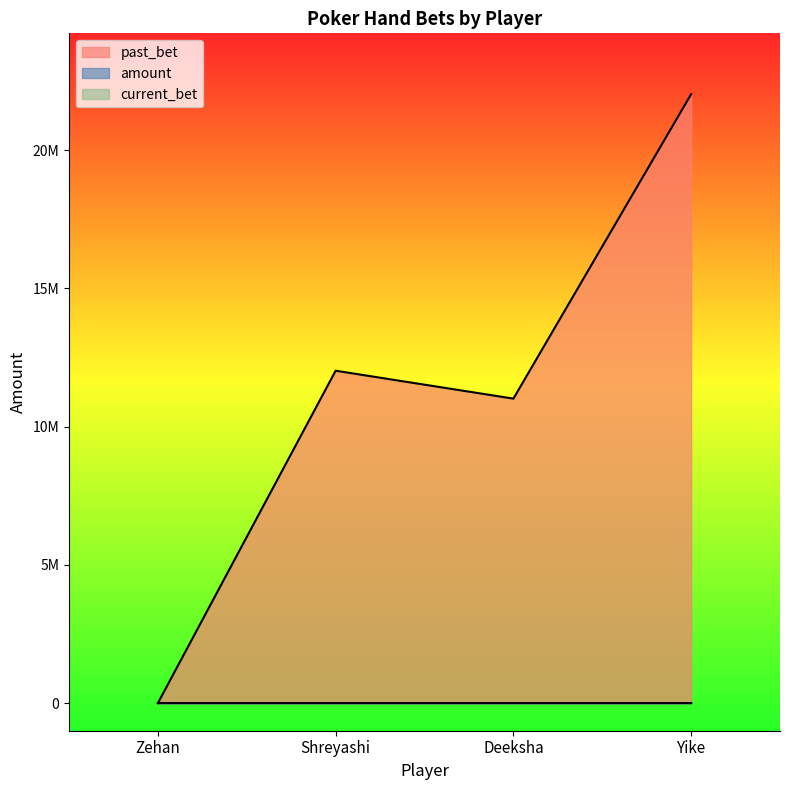

Is it true that amount equals -2 at Zehan?

False